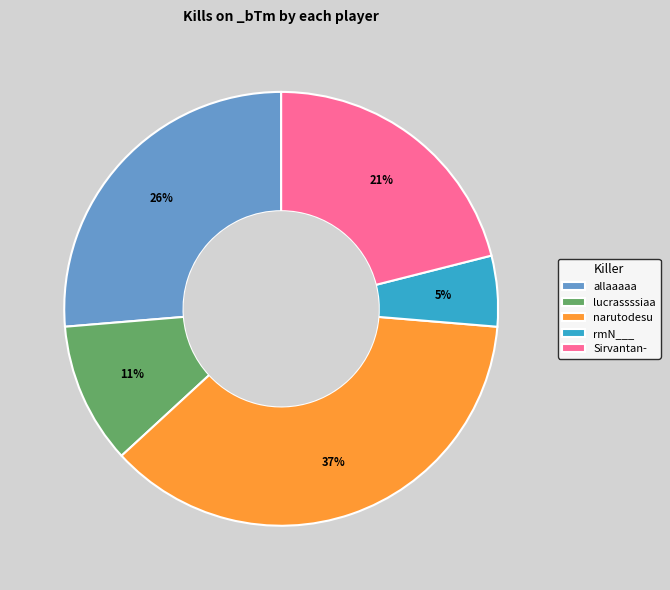

Count the number of slices in the pie.

5